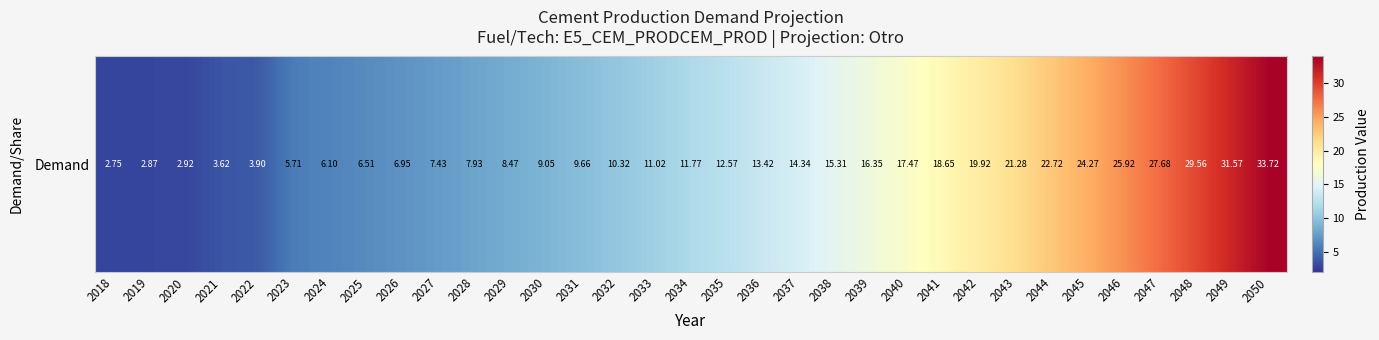

Where is the data nearest to the value 18?

2040